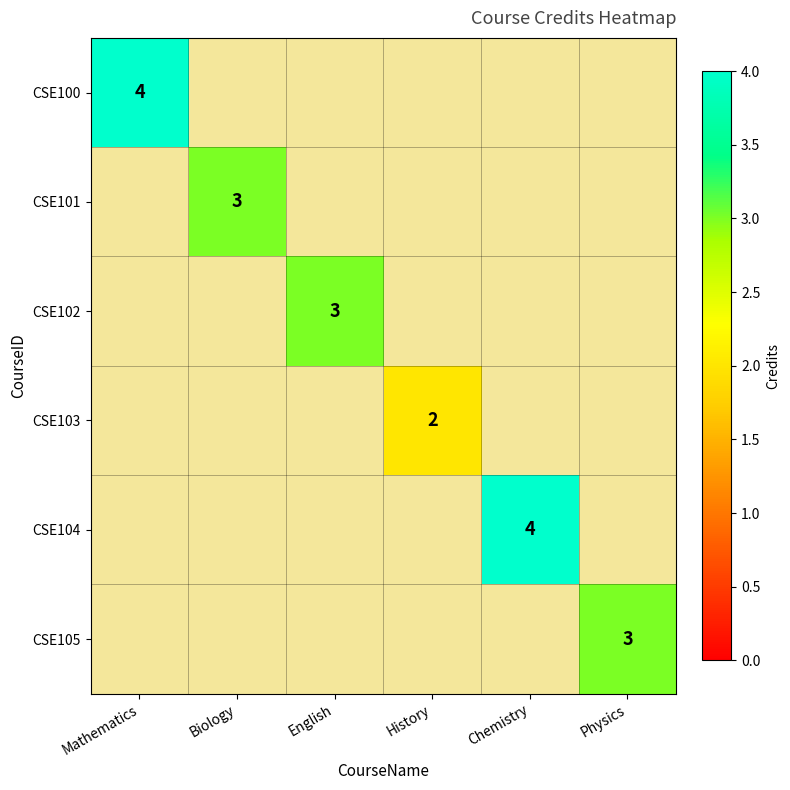

Between Mathematics and Chemistry, which is larger?

Chemistry